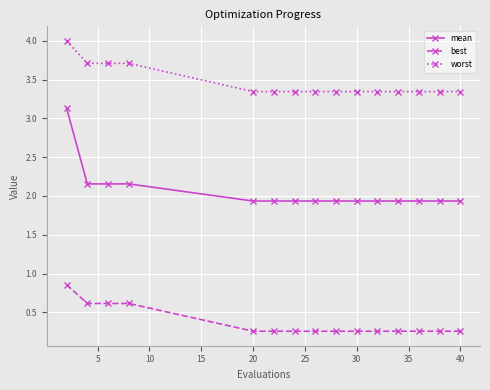

Rank the series by their maximum value, from highest to lowest.

worst, mean, best